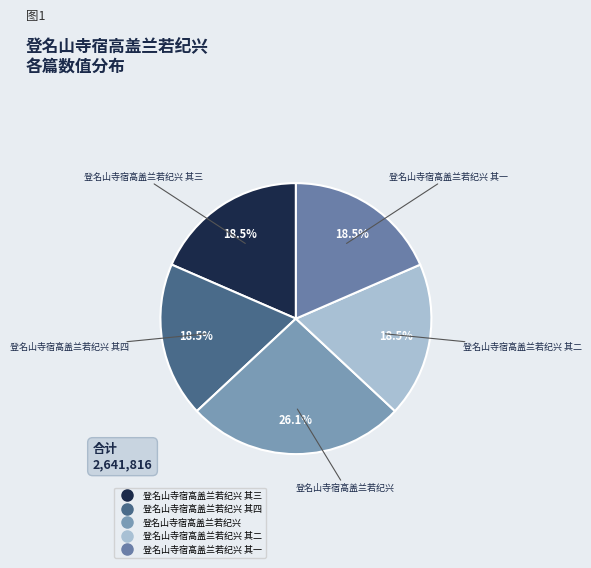

Which category has the smallest portion of the pie?

登名山寺宿高盖兰若纪兴 其一